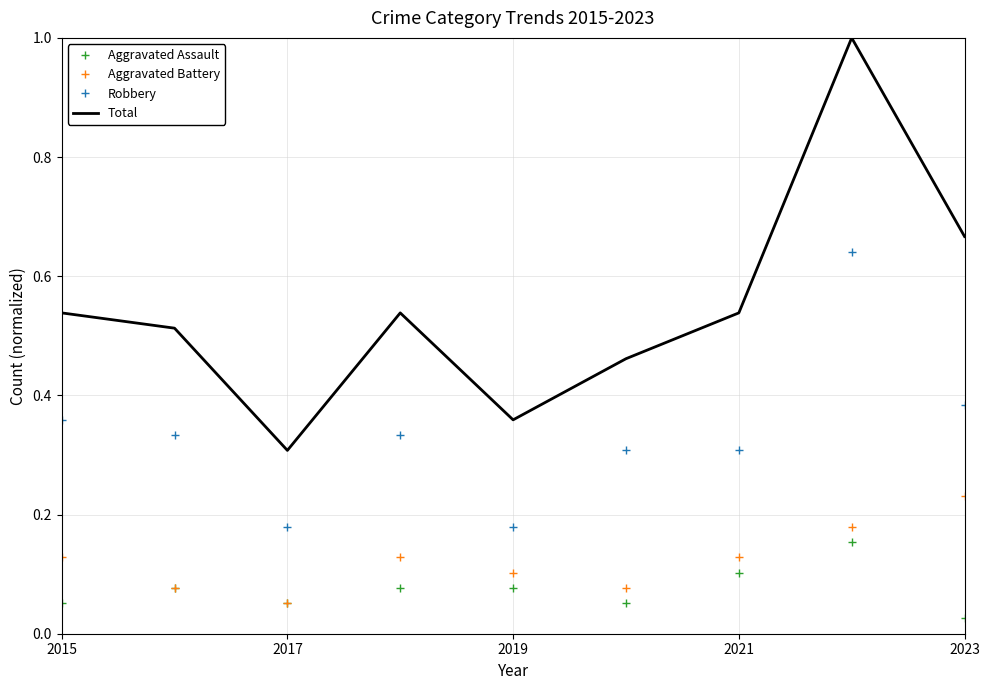

At how many categories does at least one series exceed 0?

9